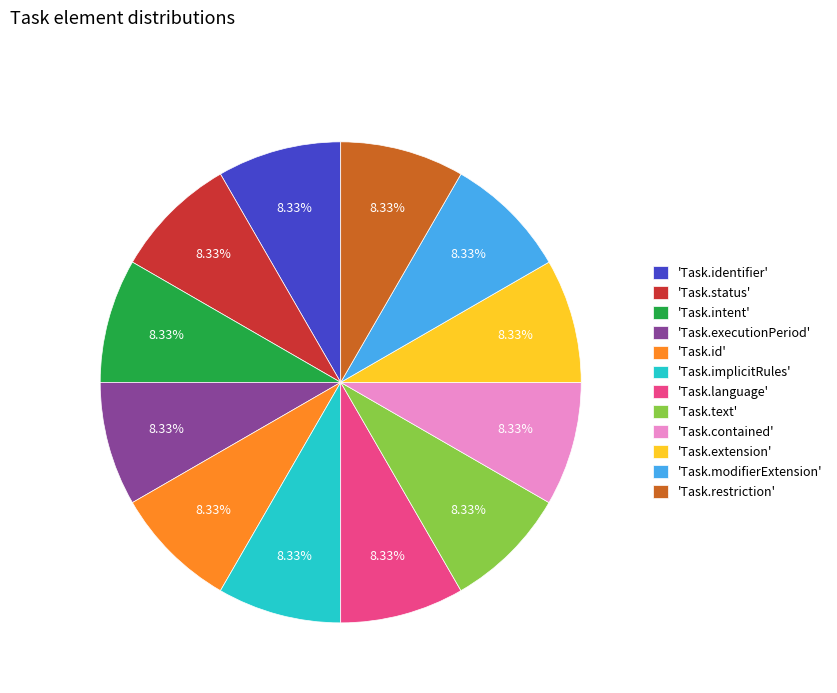

Is there a majority slice in this chart?

No